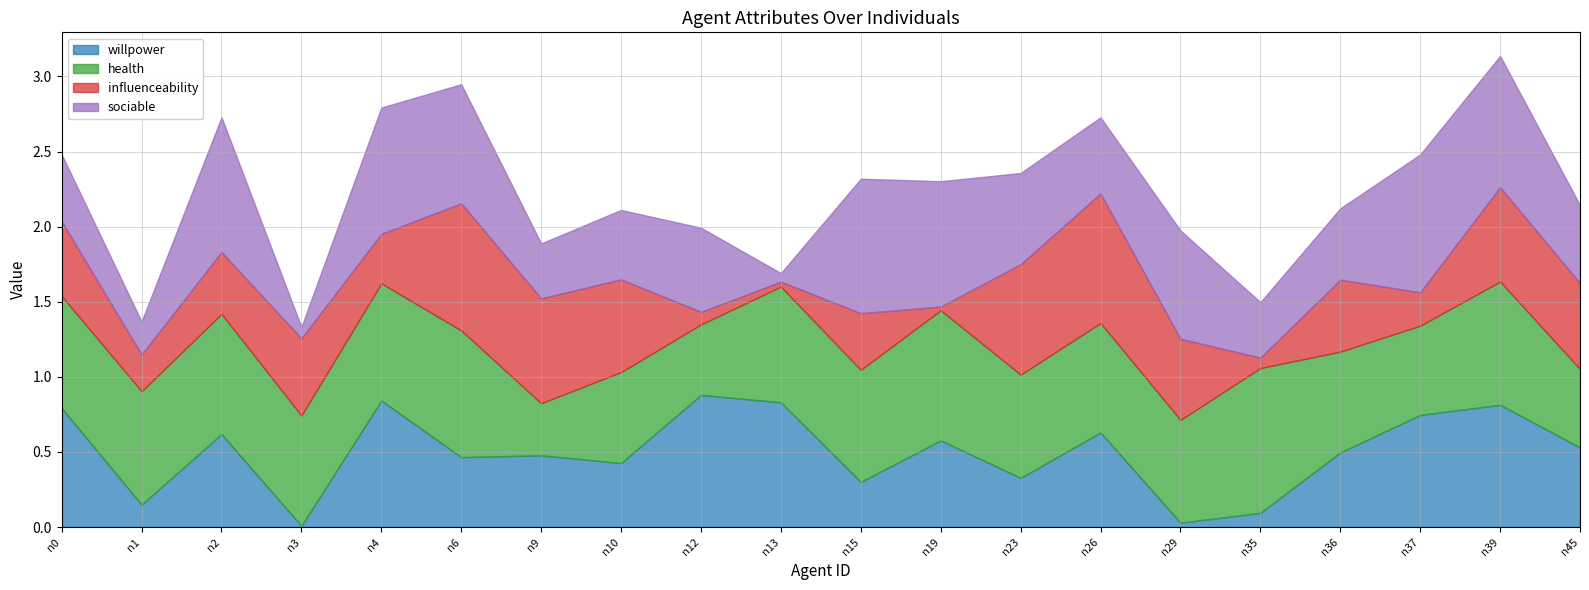

List the series in order of their peak value, lowest first.

influenceability, willpower, sociable, health